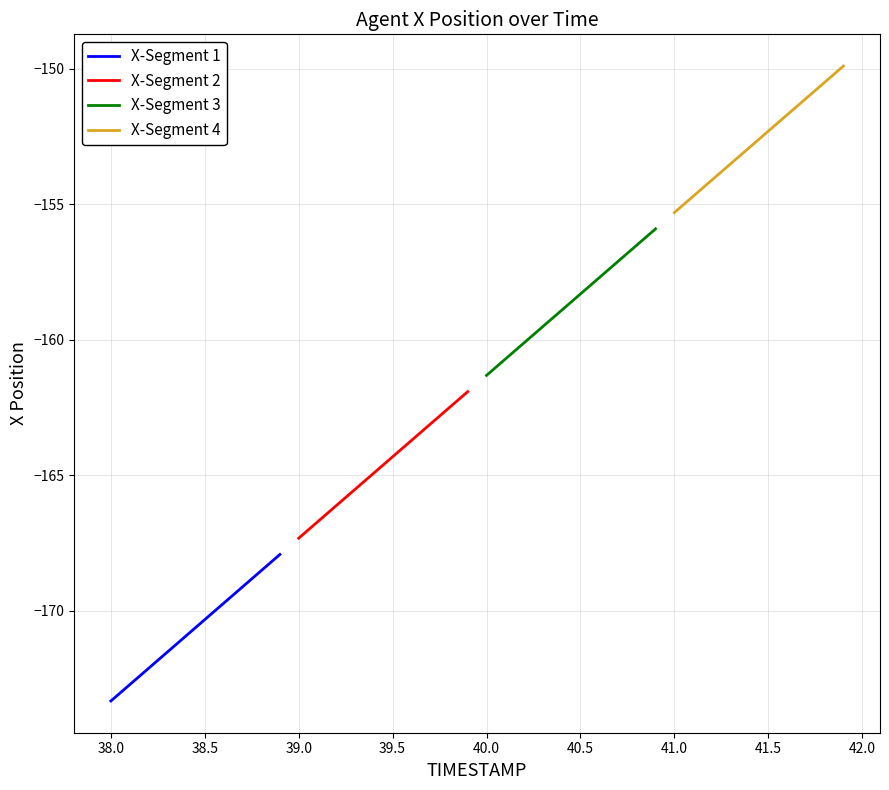

Does the chart display data point markers on the line(s)?

No